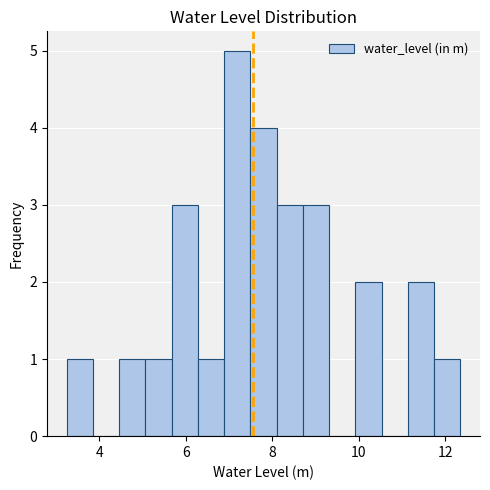

Around what value on the x-axis is the tallest bar? Give the approximate position of its centre, as read against the axis.

7.2